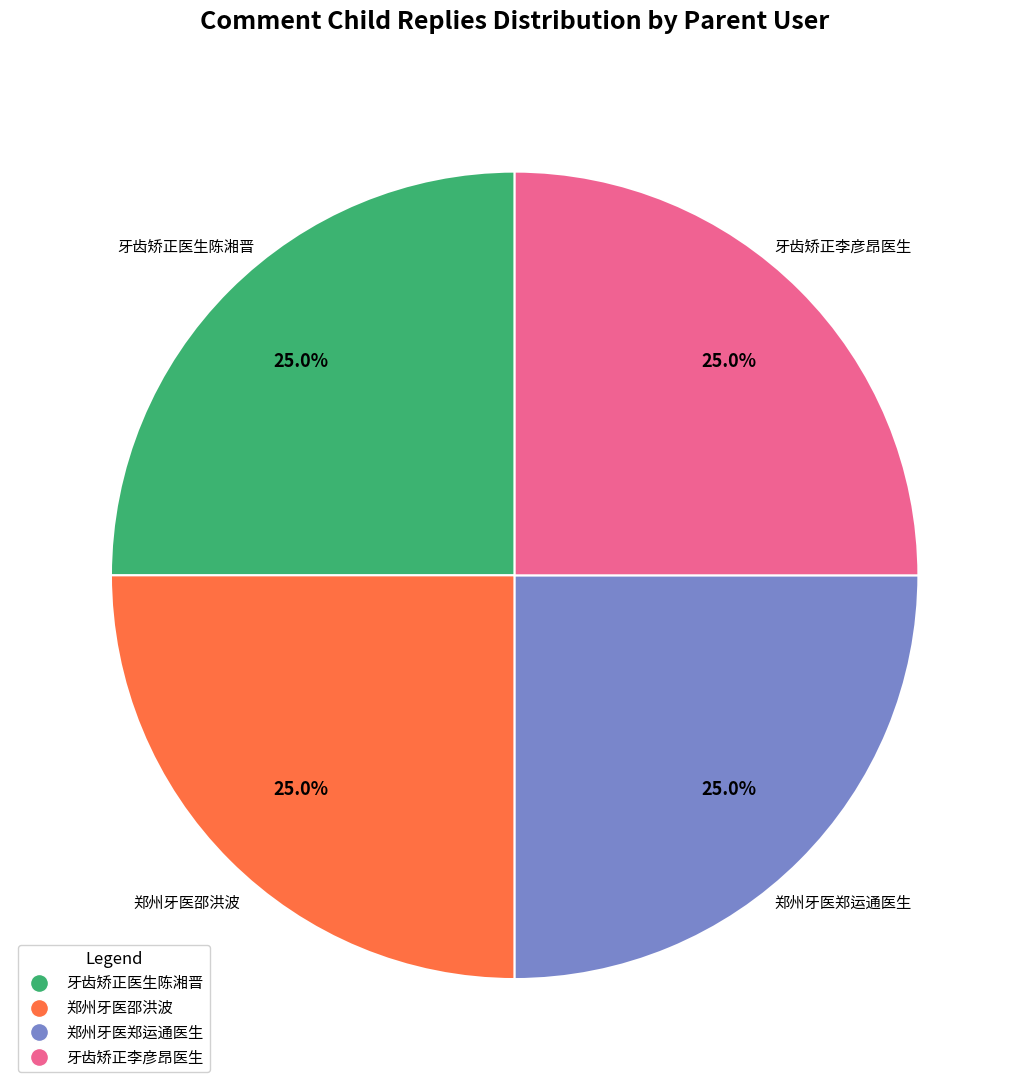

Approximately how many times larger is the value at 牙齿矫正医生陈湘晋 compared to 郑州牙医邵洪波?

1.0